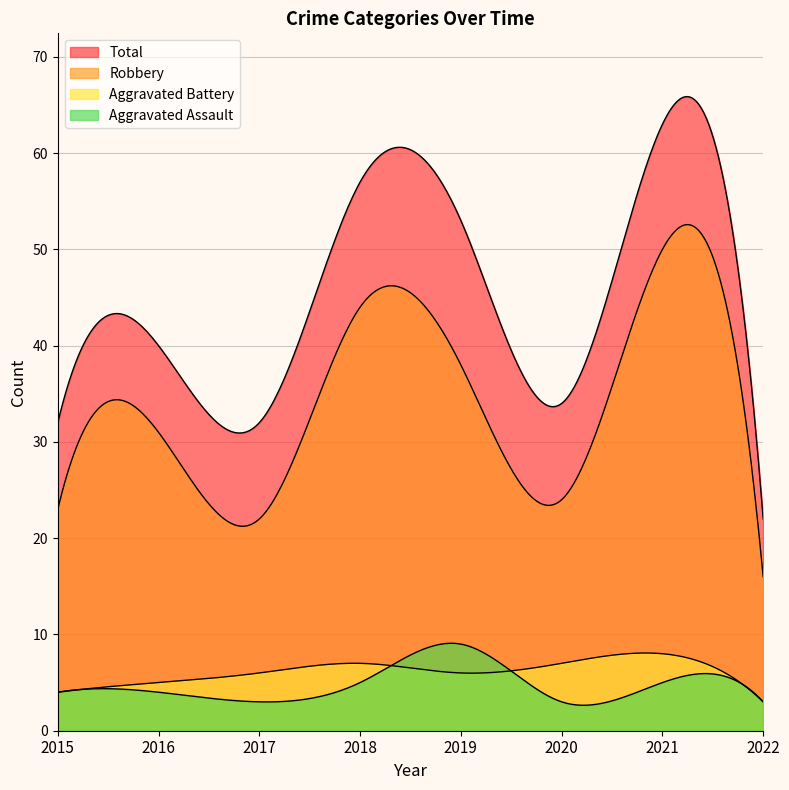

How many interior local peaks does the Aggravated Battery series have?

2